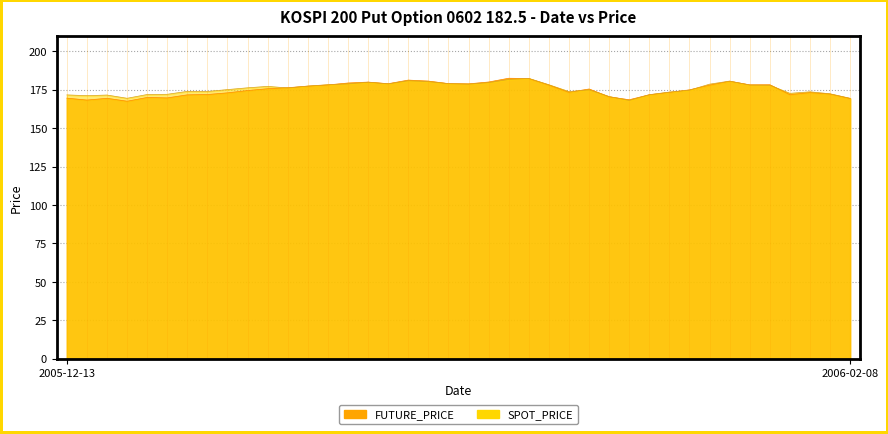

Between which two adjacent categories do FUTURE_PRICE and SPOT_PRICE first intersect?

2005-12-27 and 2005-12-28